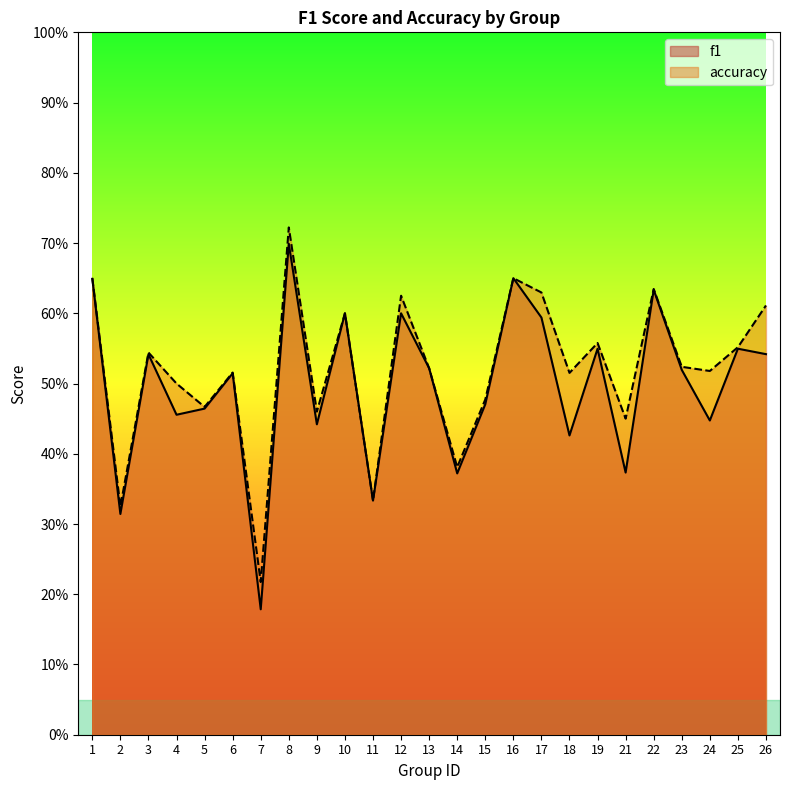

What is the difference between the highest and lowest values at 24?

0.1